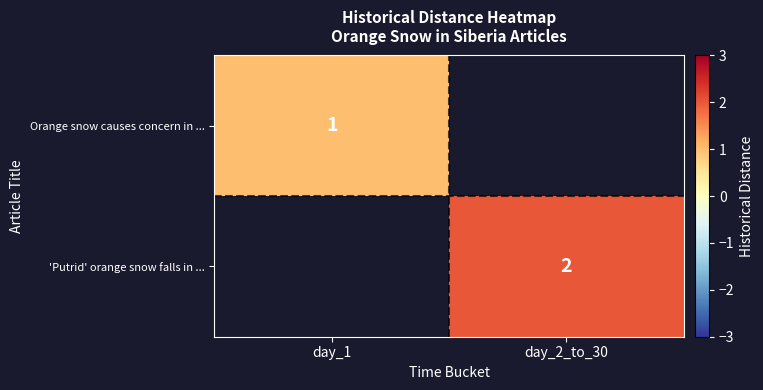

The Orange snow causes concern in ... series shows 1 at day_1. True or false?

True